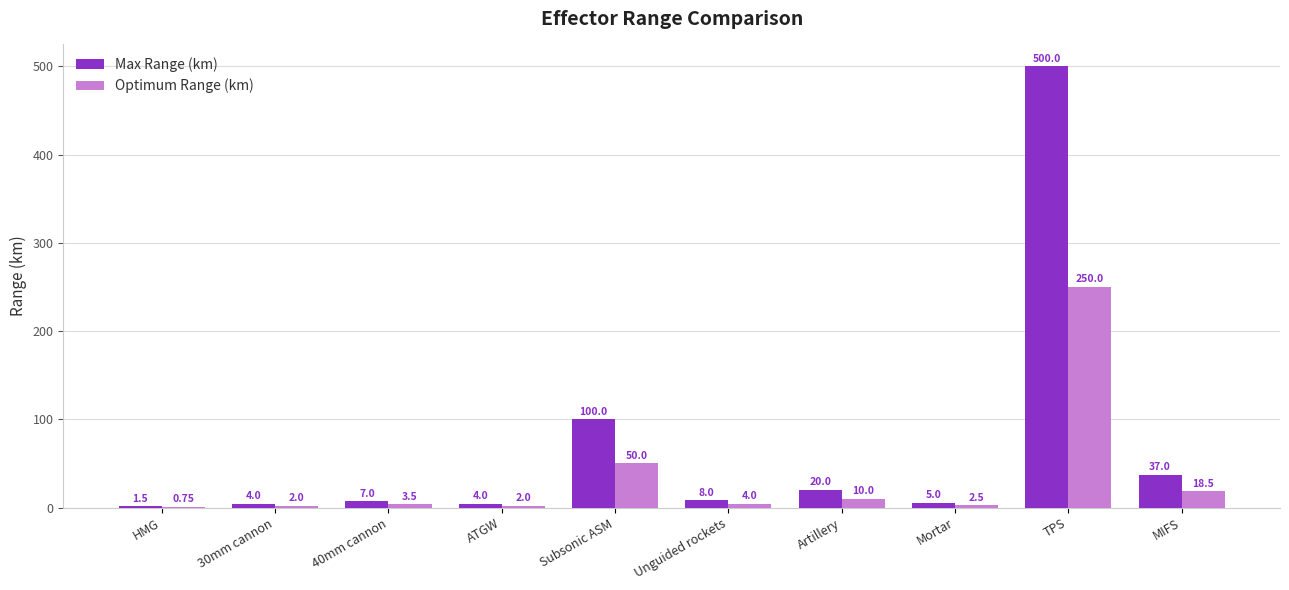

Between 30mm cannon and Mortar, which series saw the biggest shift?

Max Range (km)